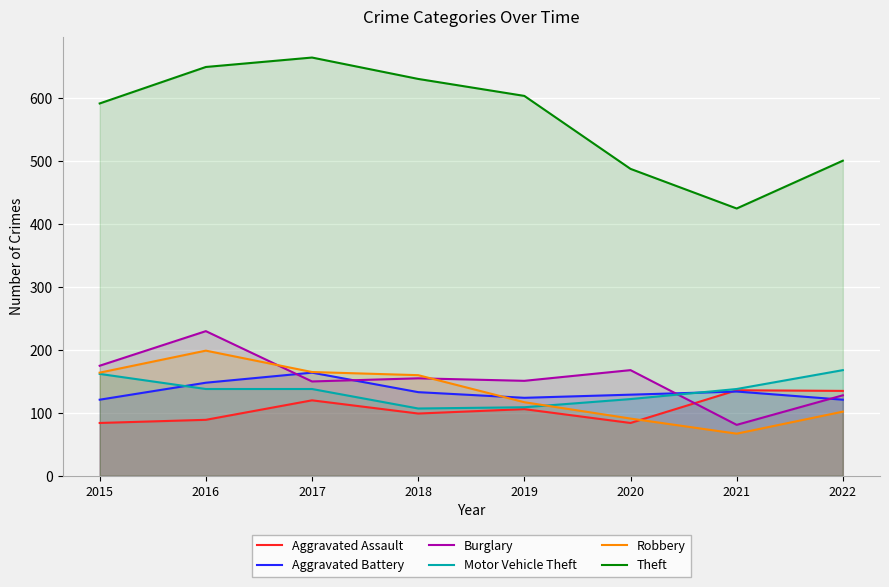

Which series has the largest range (max minus min)?

Theft